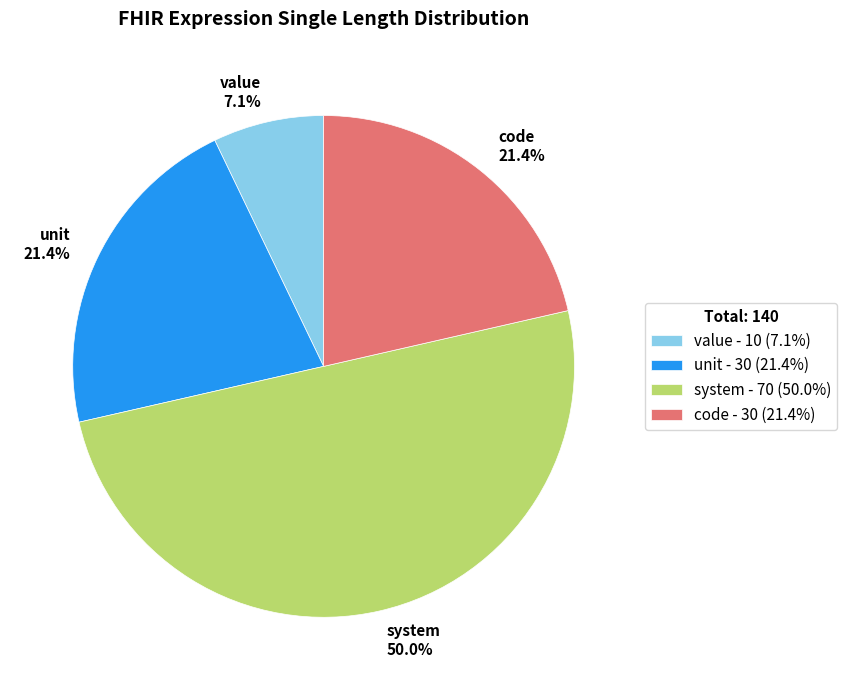

Do value 7.1% and unit 21.4% together represent more than half of the pie?

No